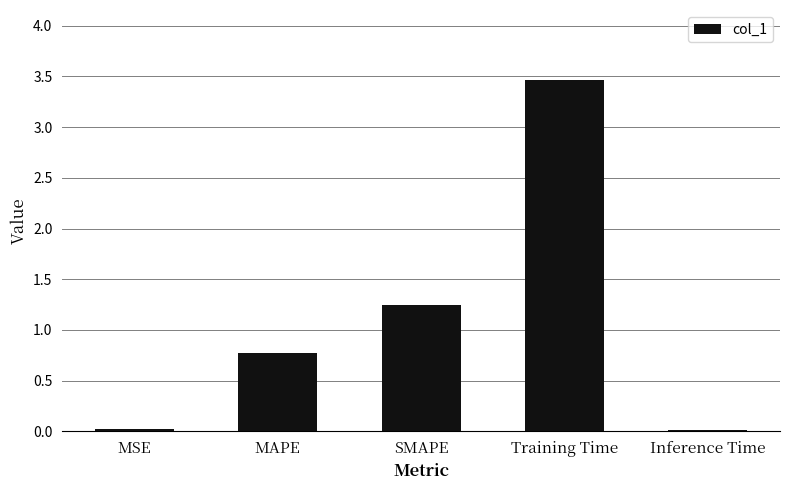

What is the label of the 5th bar from the left?

Inference Time